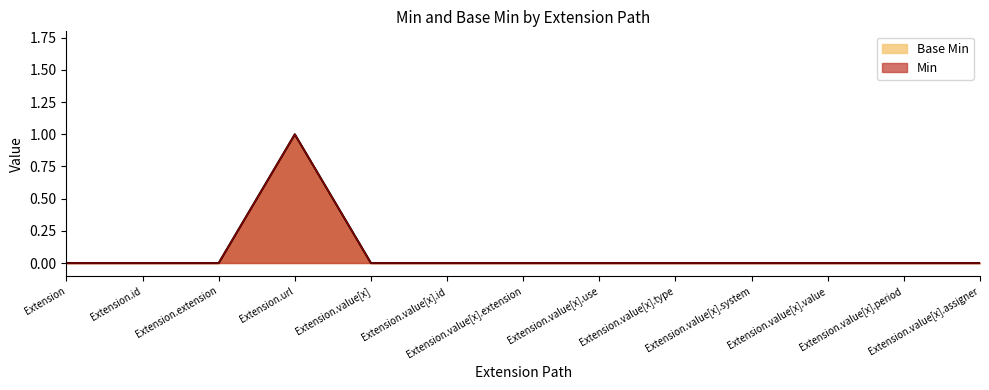

At Extension.value[x], list the series in order from largest to smallest.

Min, Base Min